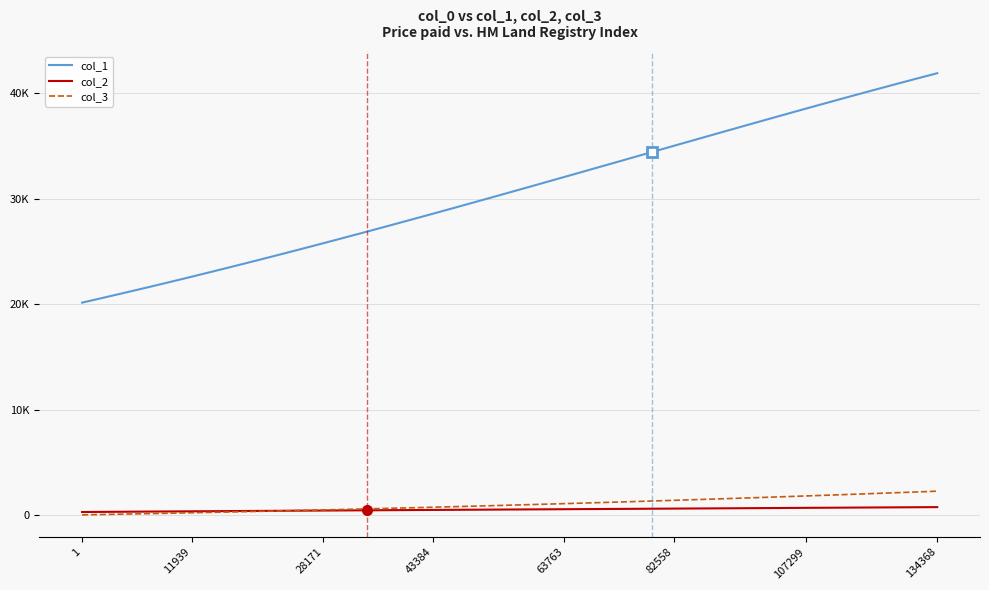

Does the chart display data point markers on the line(s)?

No